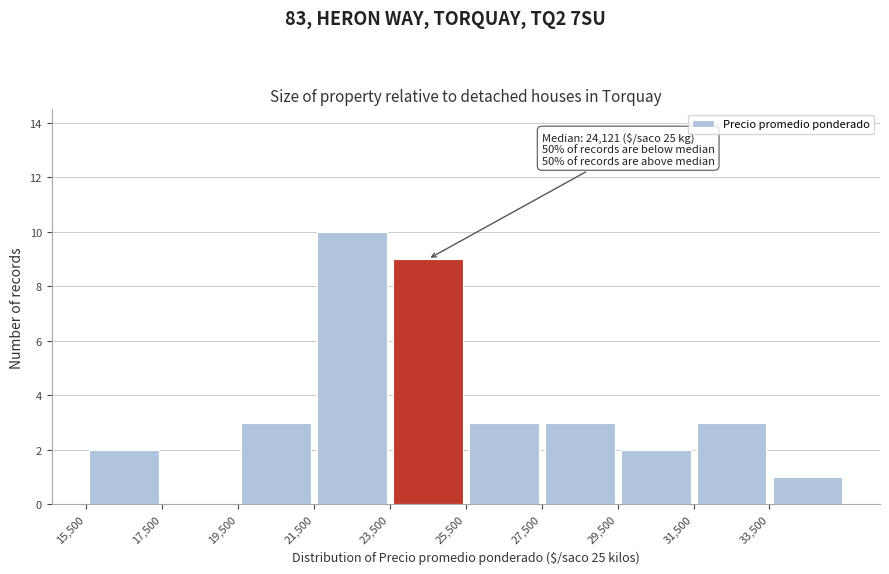

Which range on the x-axis has the tallest bar?

21500 to 23500